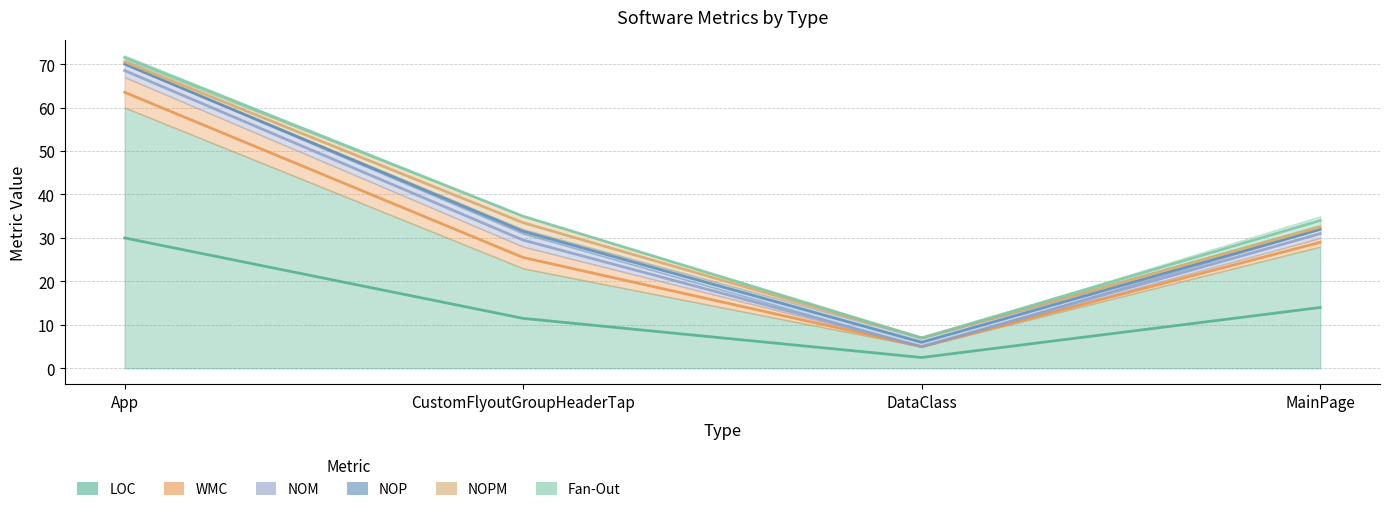

At CustomFlyoutGroupHeaderTap, list the series in order from largest to smallest.

LOC, WMC, NOM, NOPM, NOP, Fan-Out